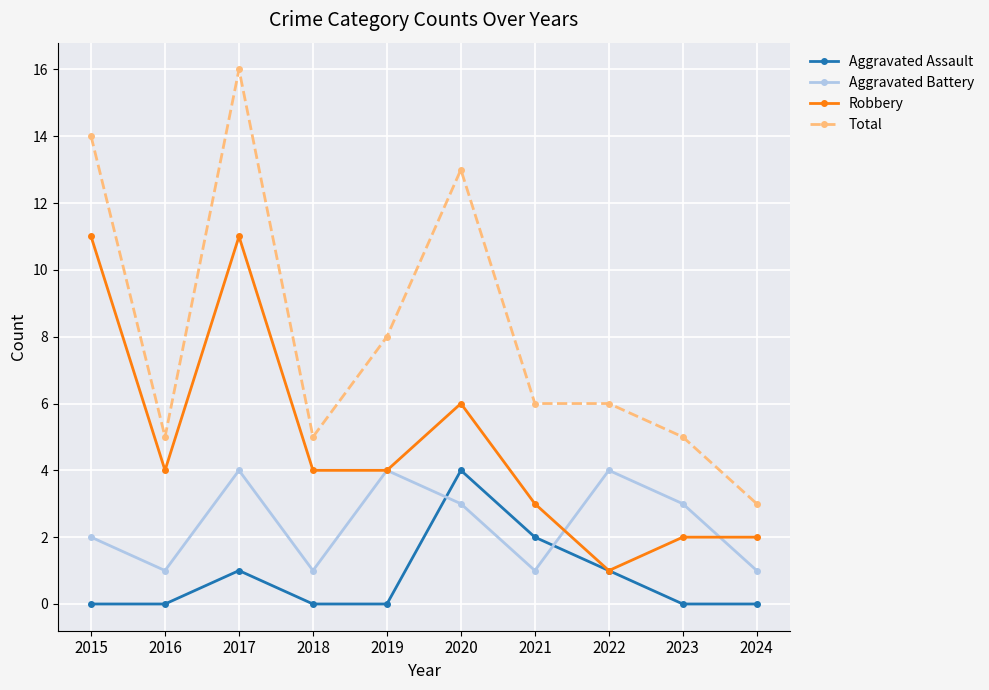

Reading left to right, transcribe all the data shown in this chart.

Aggravated Assault: 2015=0	2016=0	2017=1	2018=0	2019=0	2020=4	2021=2	2022=1	2023=0	2024=0
Aggravated Battery: 2015=2	2016=1	2017=4	2018=1	2019=4	2020=3	2021=1	2022=4	2023=3	2024=1
Robbery: 2015=11	2016=4	2017=11	2018=4	2019=4	2020=6	2021=3	2022=1	2023=2	2024=2
Total: 2015=14	2016=5	2017=16	2018=5	2019=8	2020=13	2021=6	2022=6	2023=5	2024=3